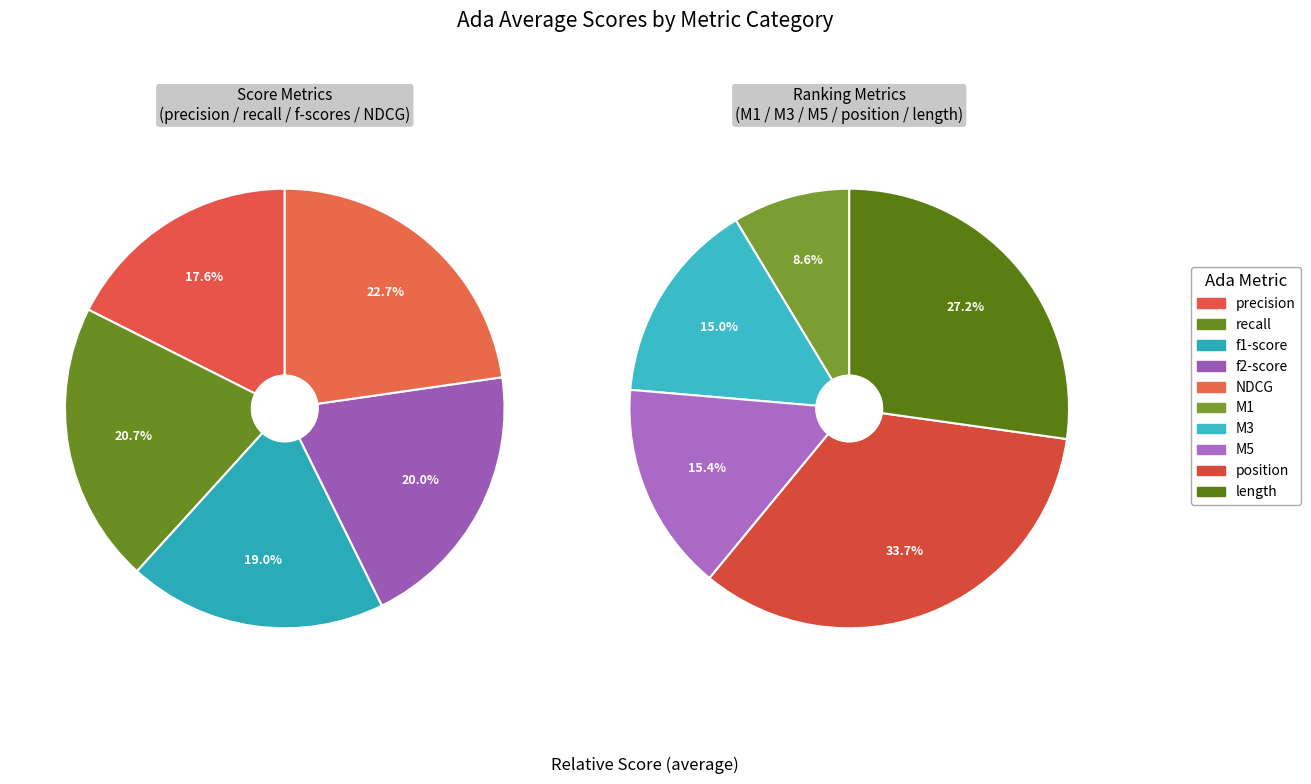

Is there a majority slice in this chart?

No